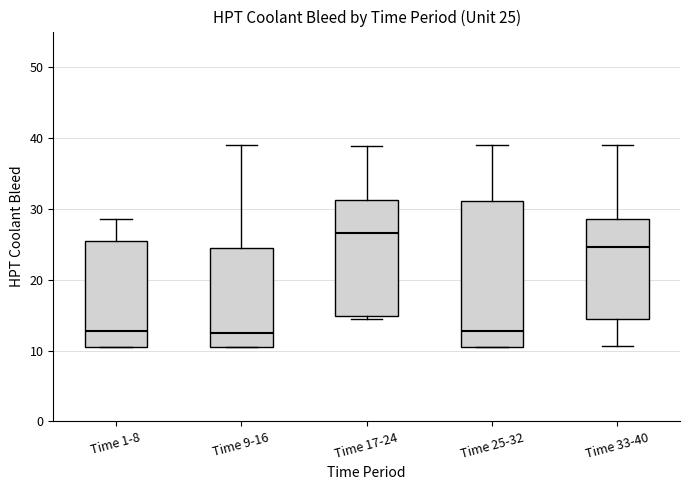

Comparing the boxes themselves (not the whiskers), which one is the tallest?

Time 25-32